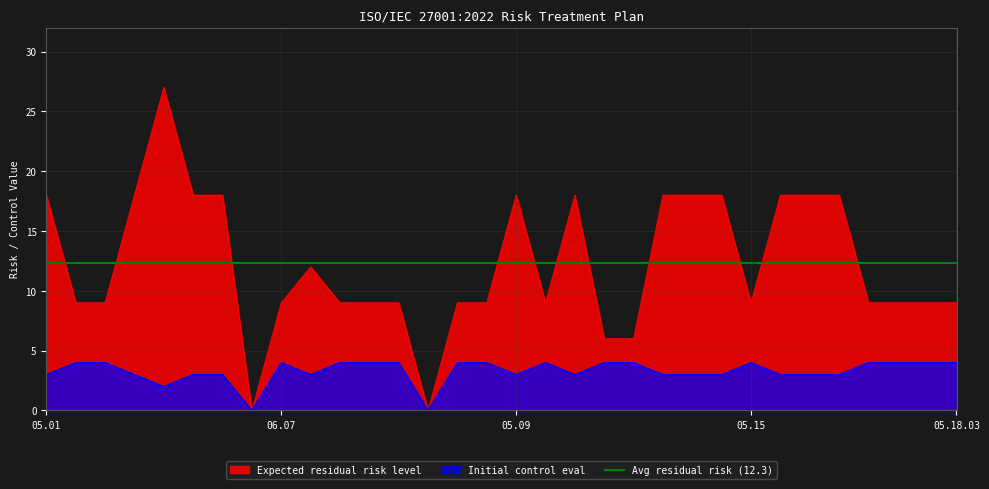

Where is Initial control eval nearest to the value 2?

05.05